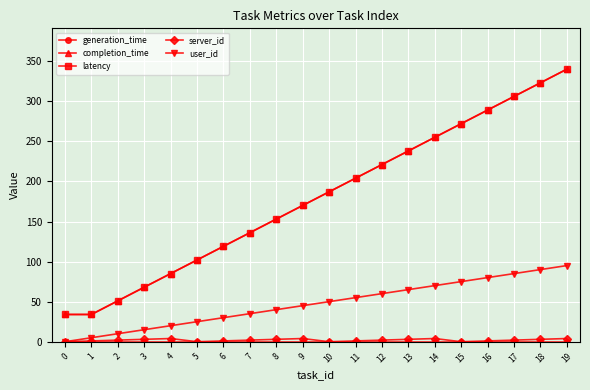

True or false: latency and completion_time cross at least once.

False